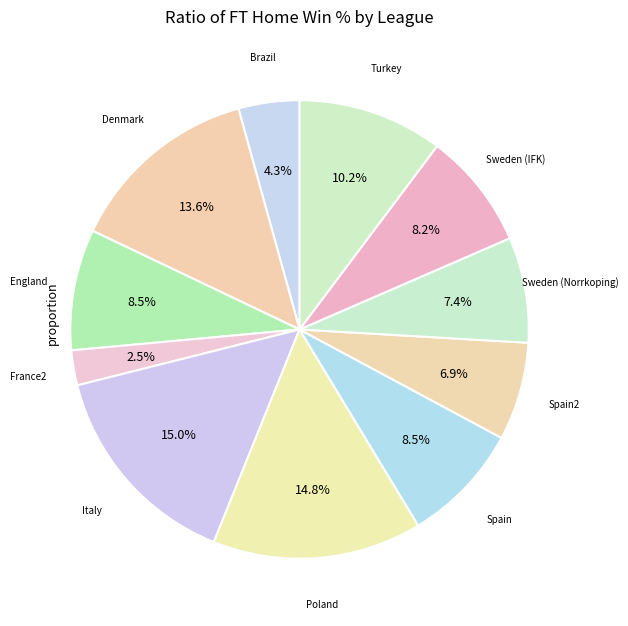

What is the smallest slice in the pie chart?

France2